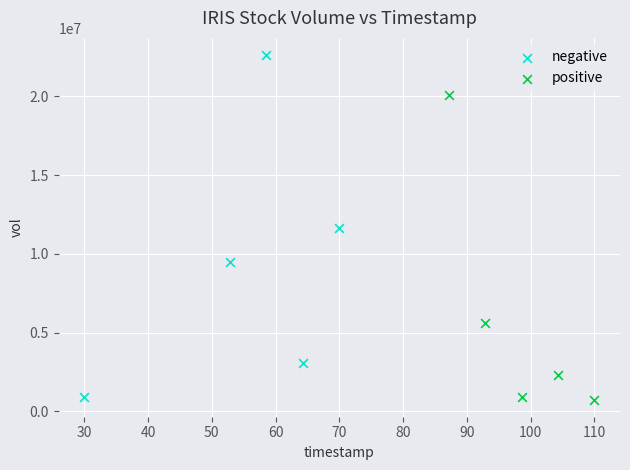

Which series contains the highest Y value?

negative